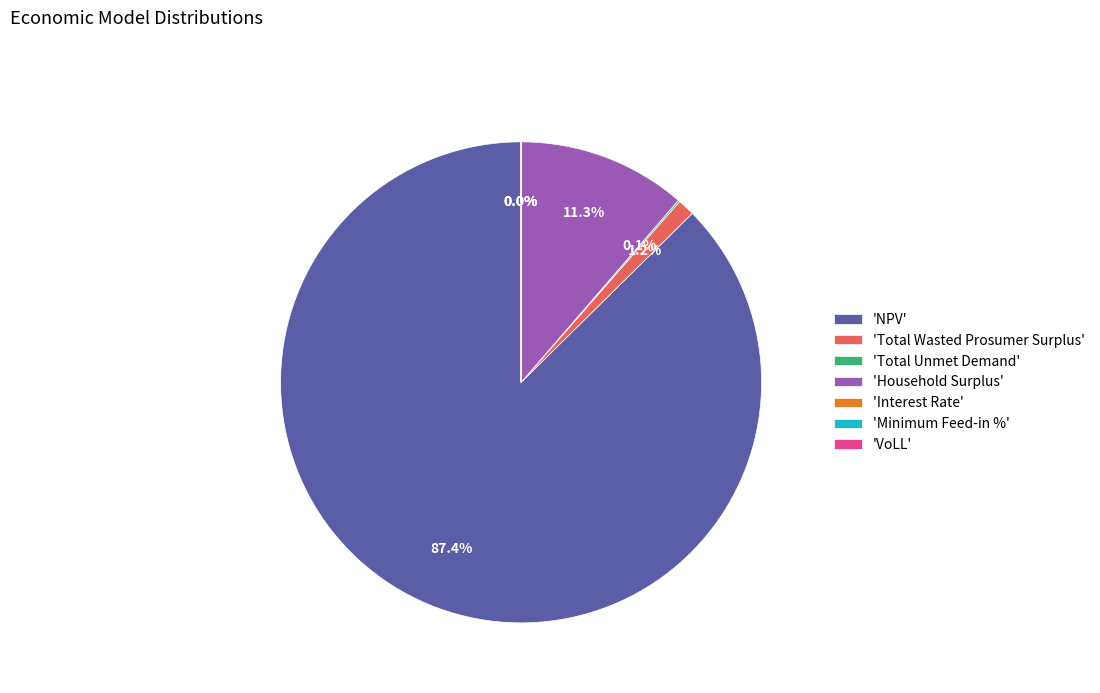

To the nearest percent, what portion does Household Surplus represent?

11%